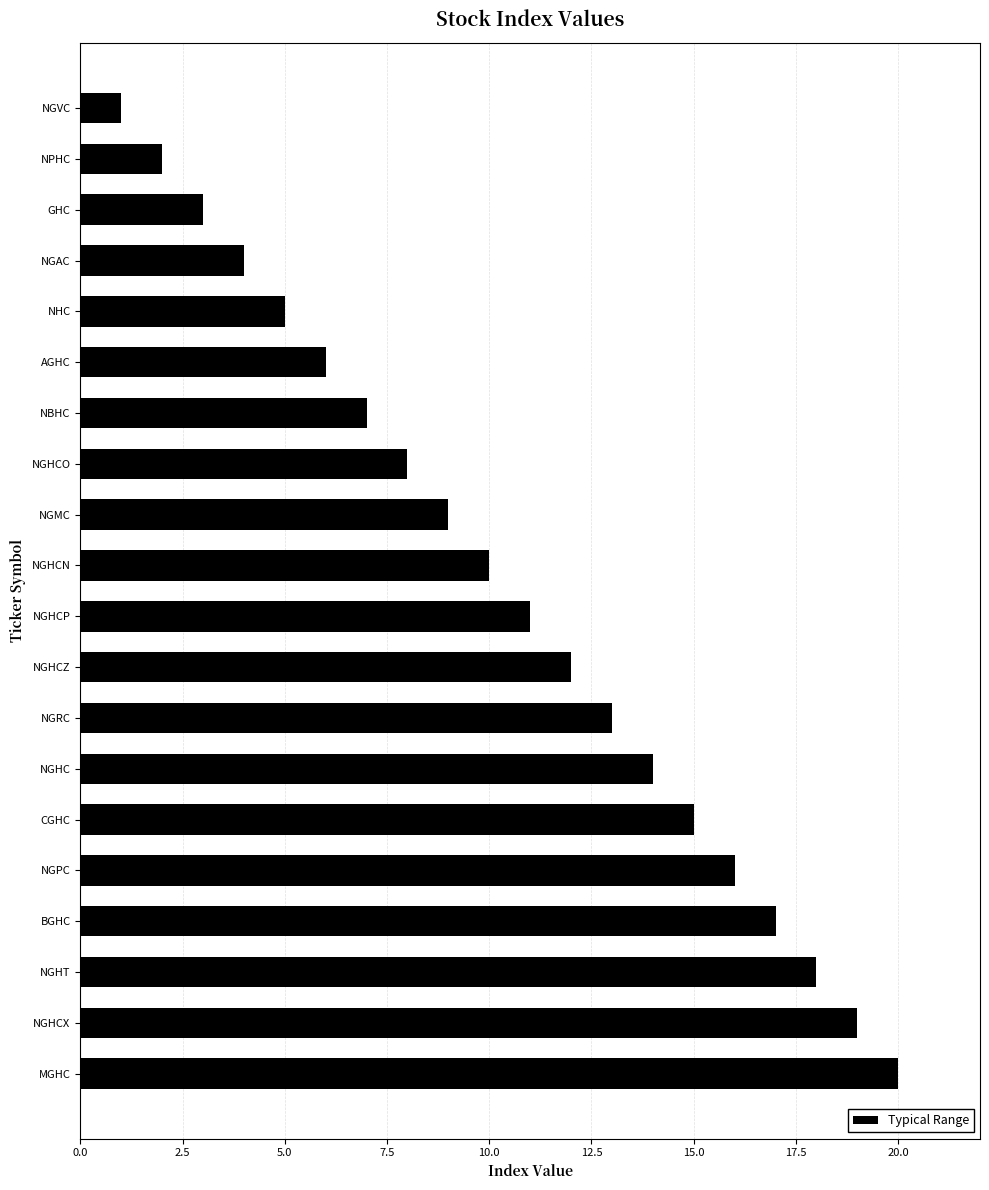

What is the label of the 18th bar from the top?

NGHT